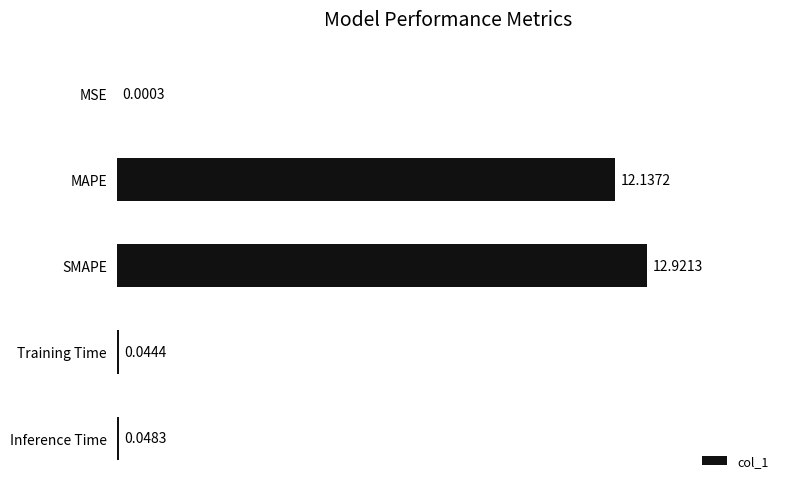

What is the sum of all values?

25.2